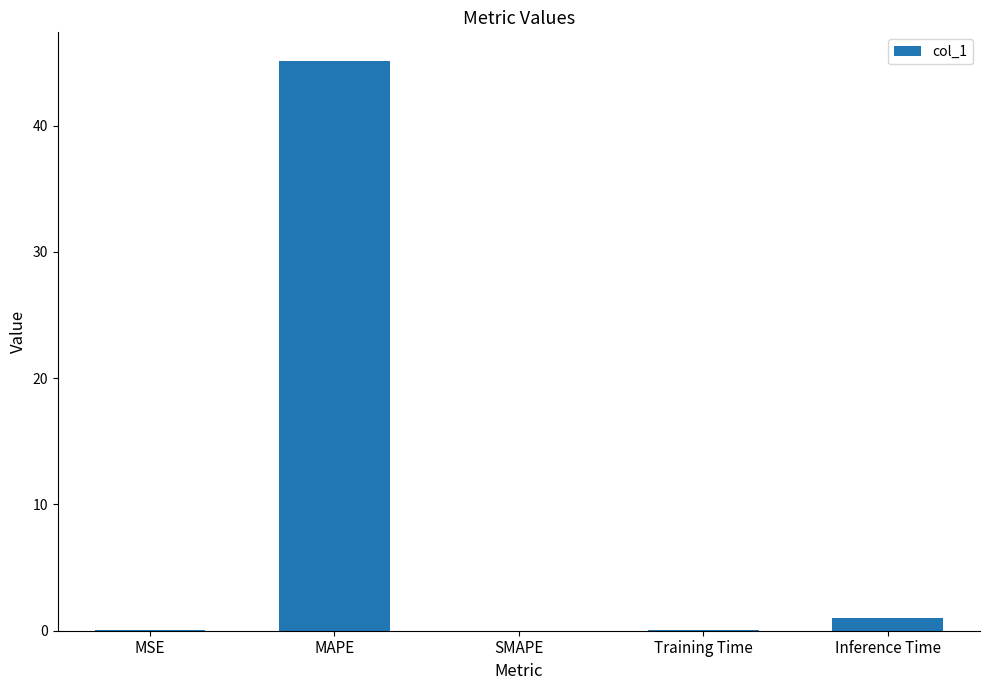

The value at SMAPE is 0.0. True or false?

True